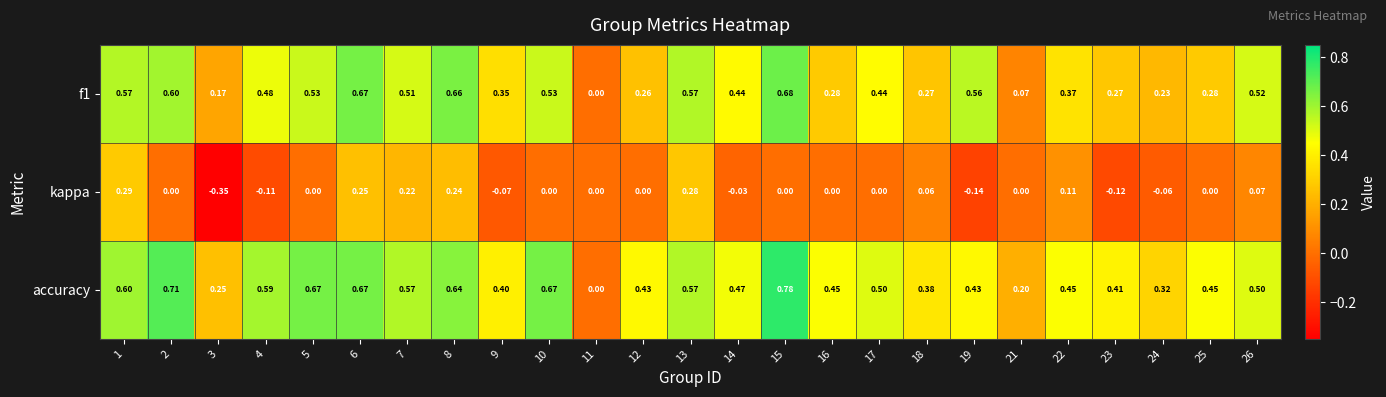

At 9, list the series in order from largest to smallest.

accuracy, f1, kappa